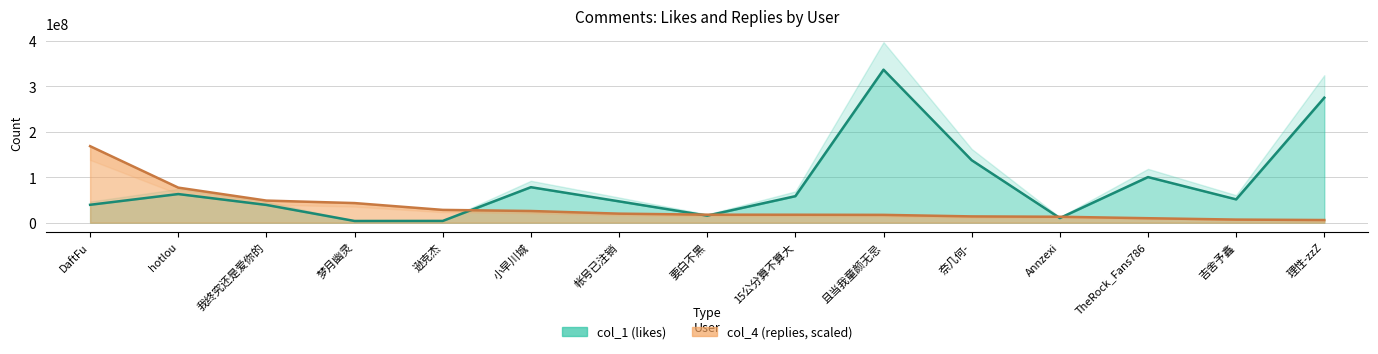

What is the label of the 3rd point from the right?

TheRock_Fans786